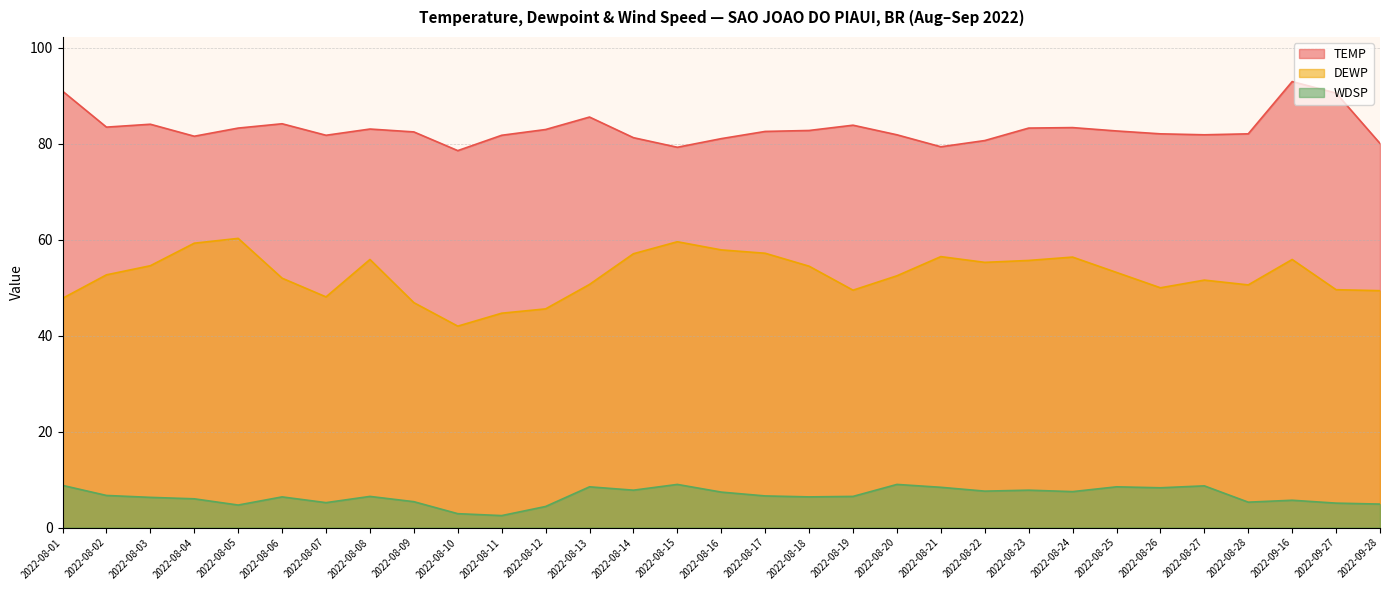

What is the label of the 12th point from the right?

2022-08-20